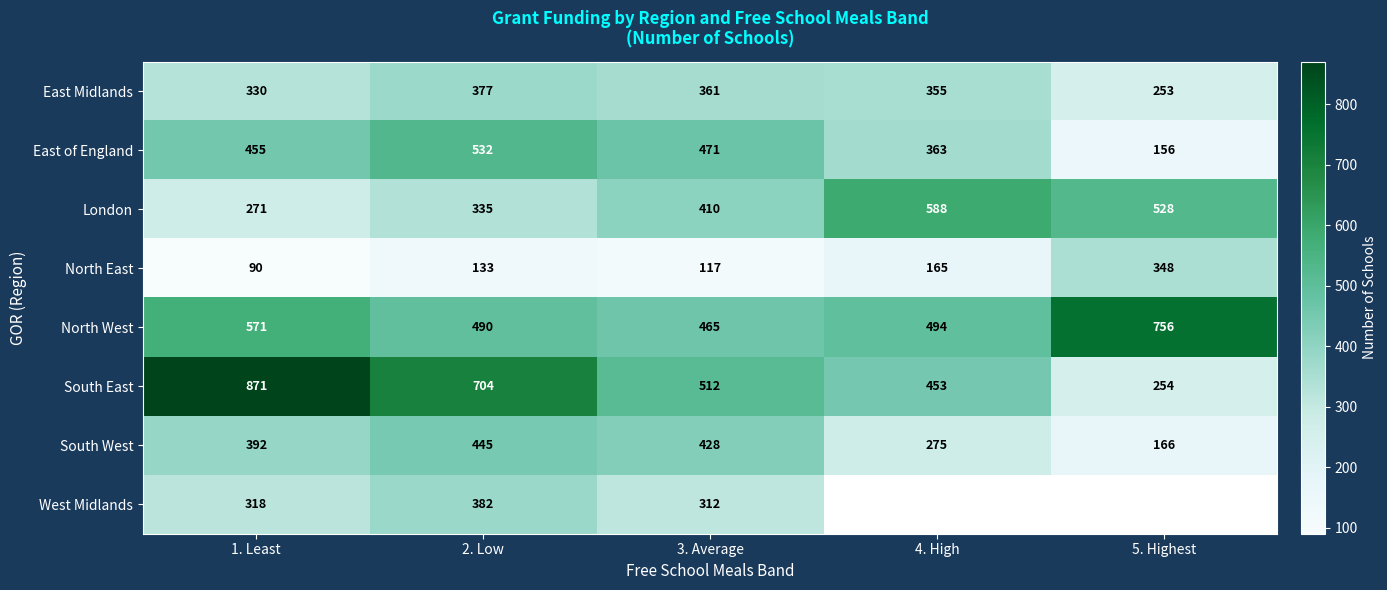

What is the spread (max minus min) of values at 1. Least?

781